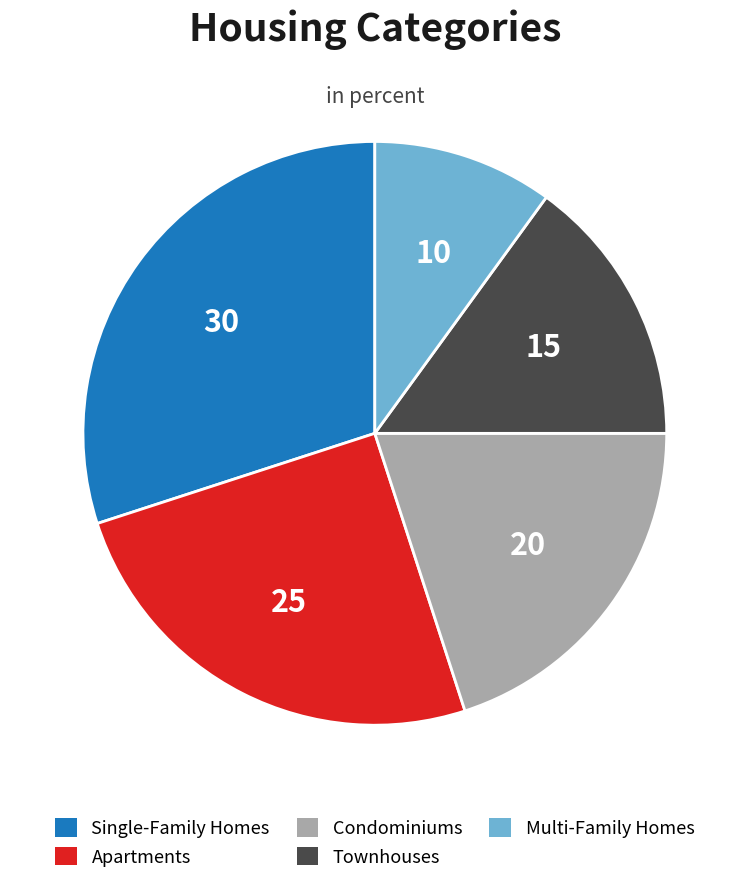

Which slice is the smallest?

Multi-Family Homes